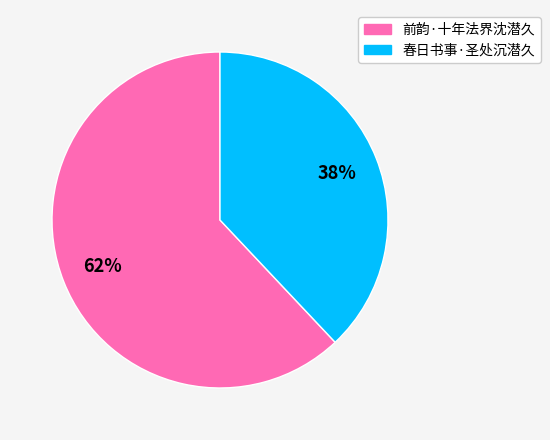

The 春日书事·圣处沉潜久 slice represents 38% of the pie. True or false?

True